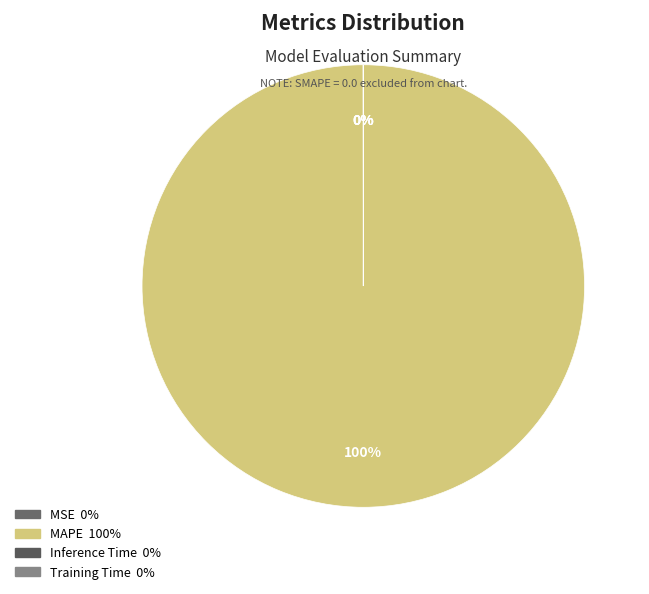

How many segments does this pie chart have?

4